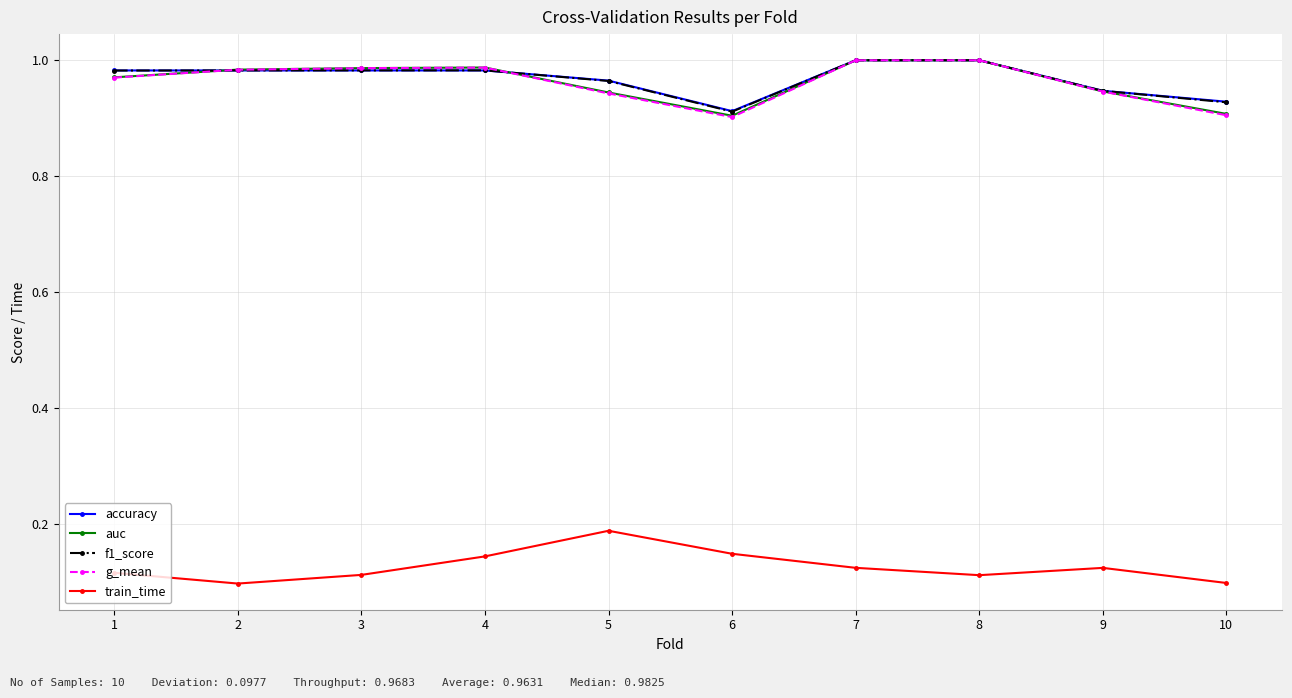

True or false: auc has a value of 1.0 at 3.

True